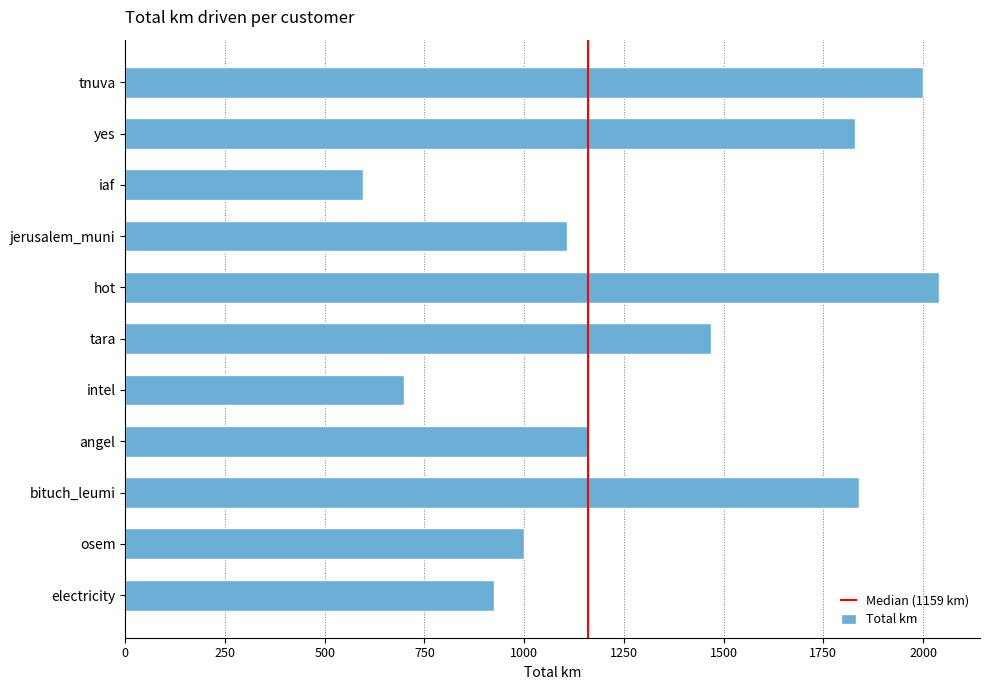

What is the maximum value shown in the chart?

2040.6